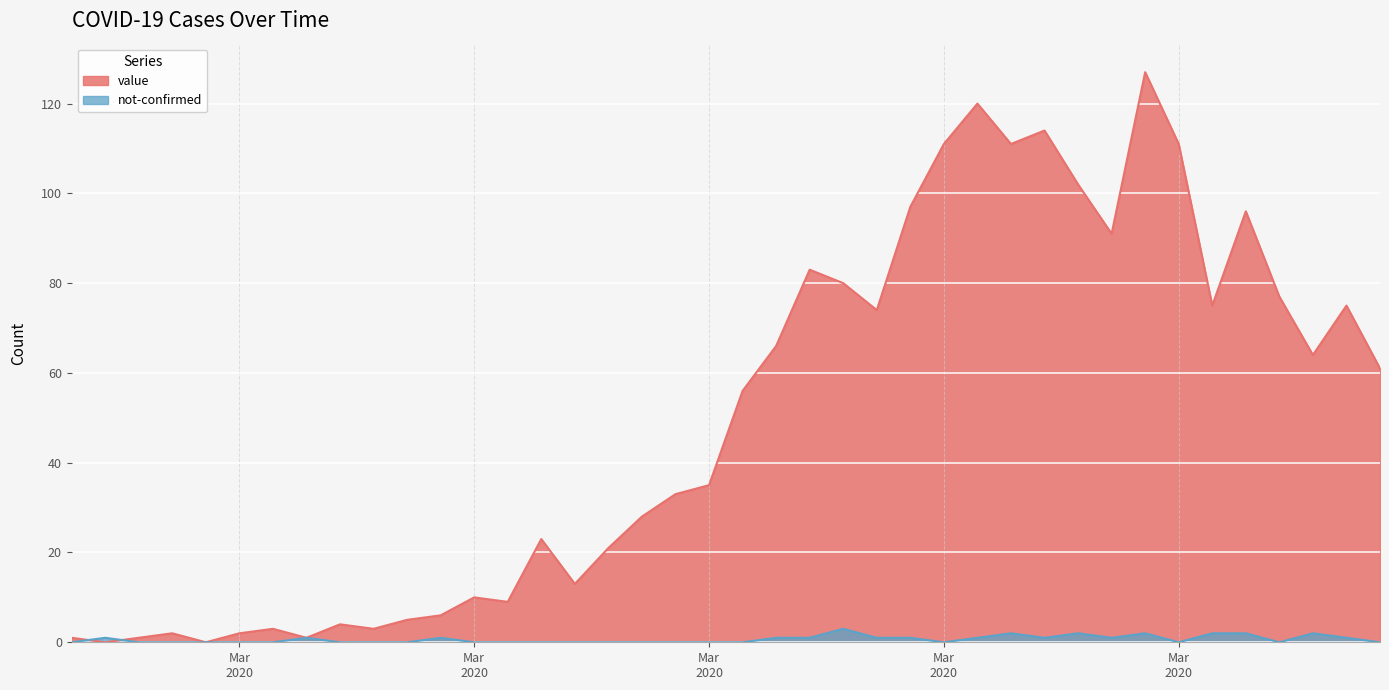

At how many categories does at least one series exceed 112?

3